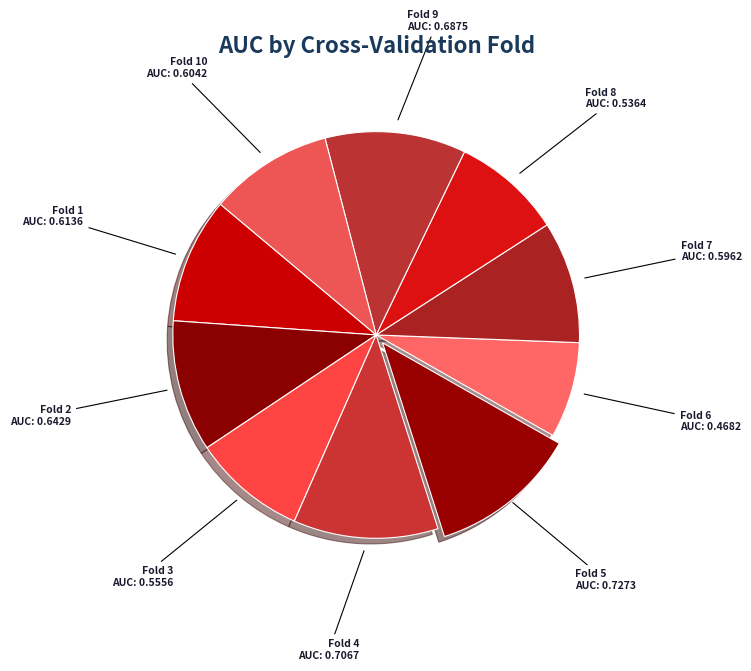

Is there a majority slice in this chart?

No